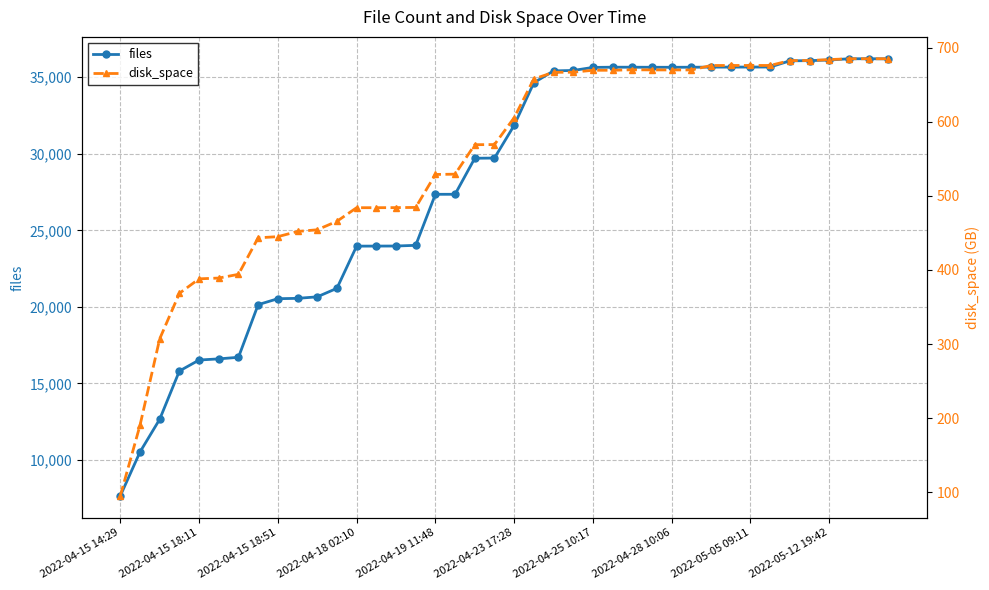

What are all the series names shown in the legend?

files, disk_space